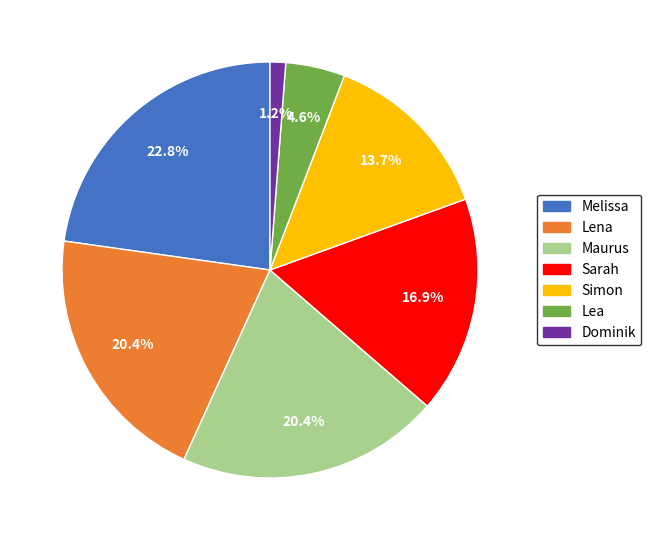

How much of the chart is everything except Melissa?

77.2%